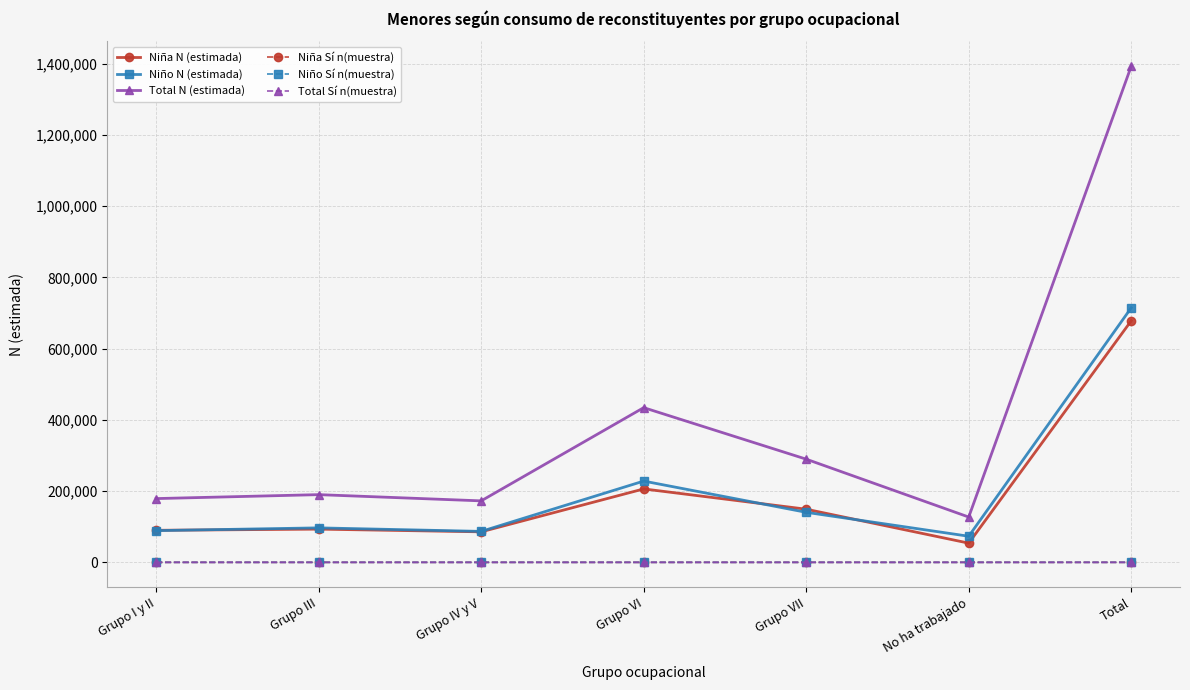

True or false: Total Sí n(muestra) and Niña N (estimada) cross at least once.

False